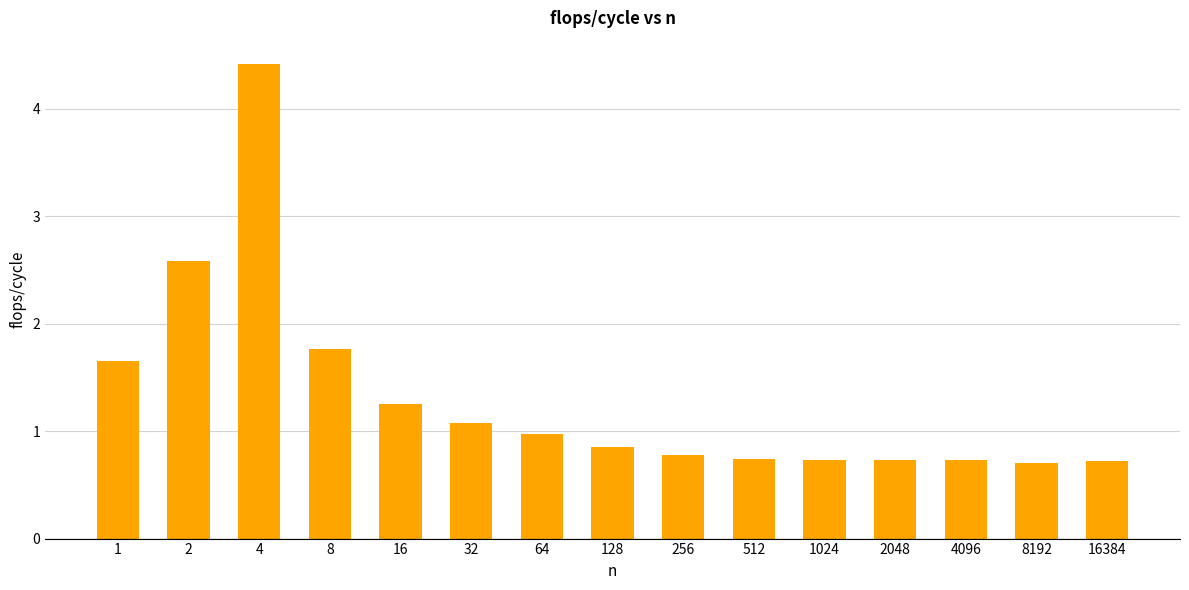

What is the minimum value shown in the chart?

0.7